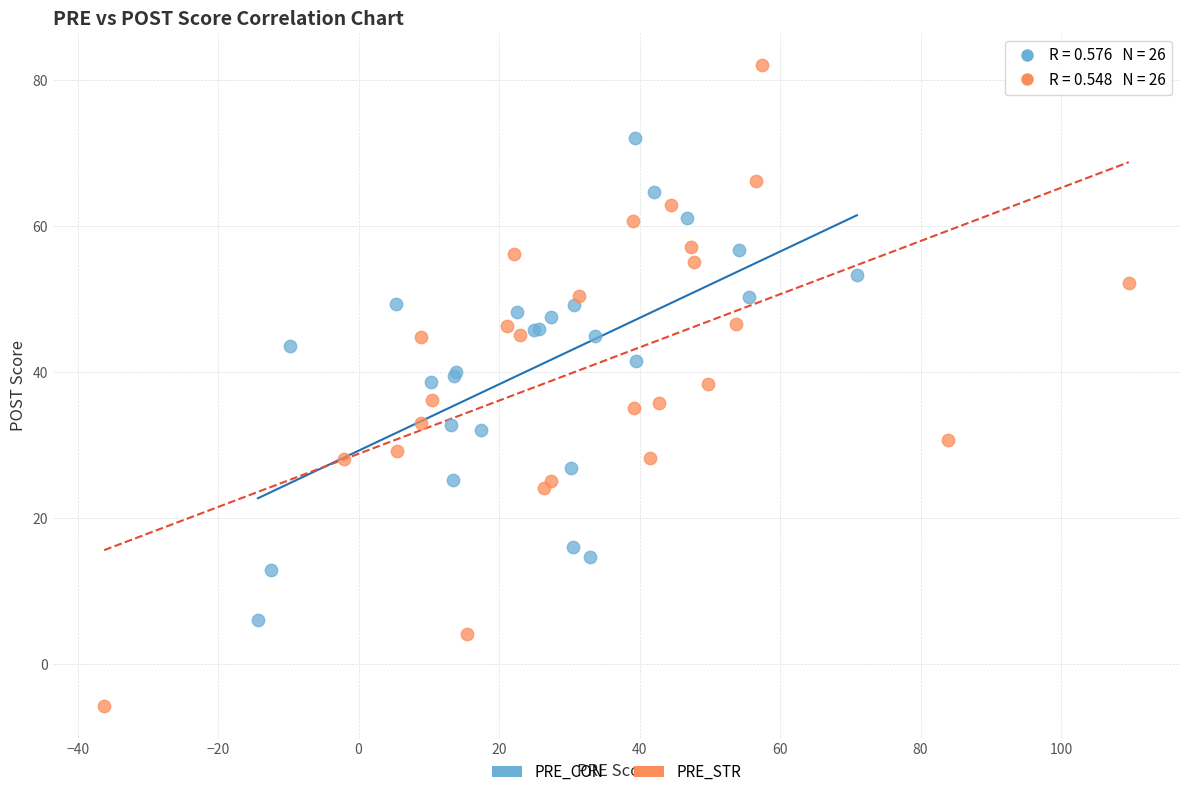

Which series contains the lowest Y value?

PRE_STR